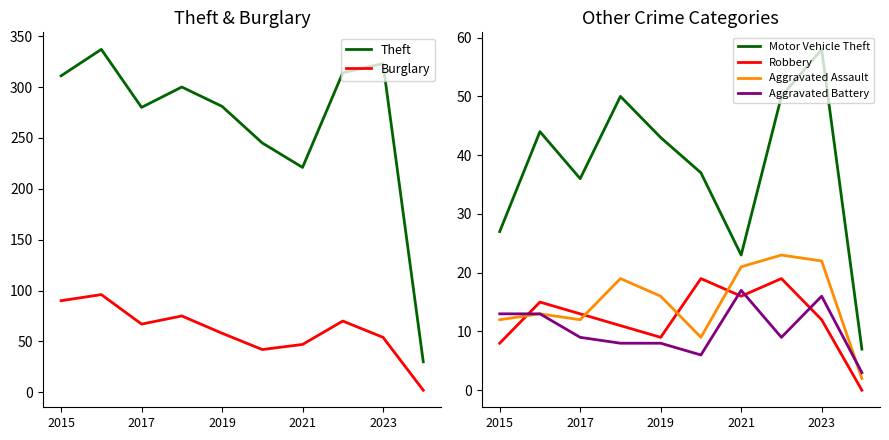

How many values in the Robbery series are below 13?

5